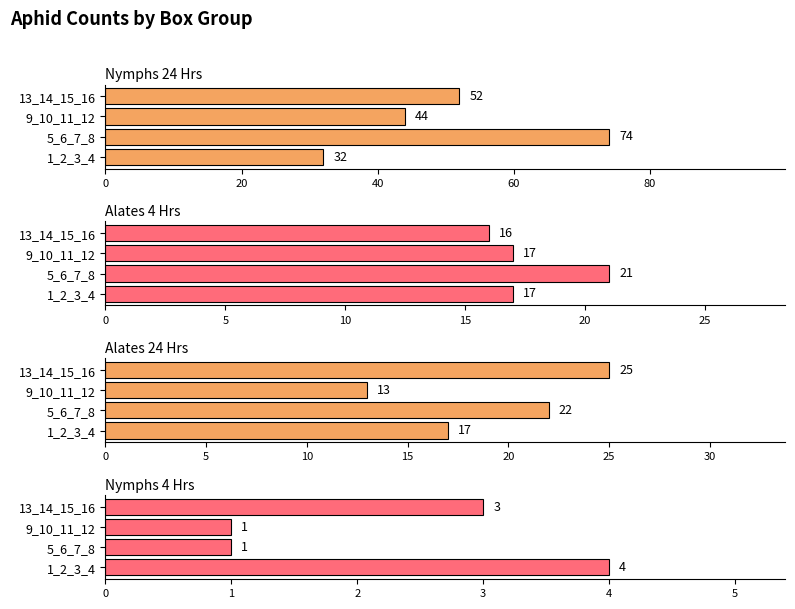

How many groups of bars are there?

4